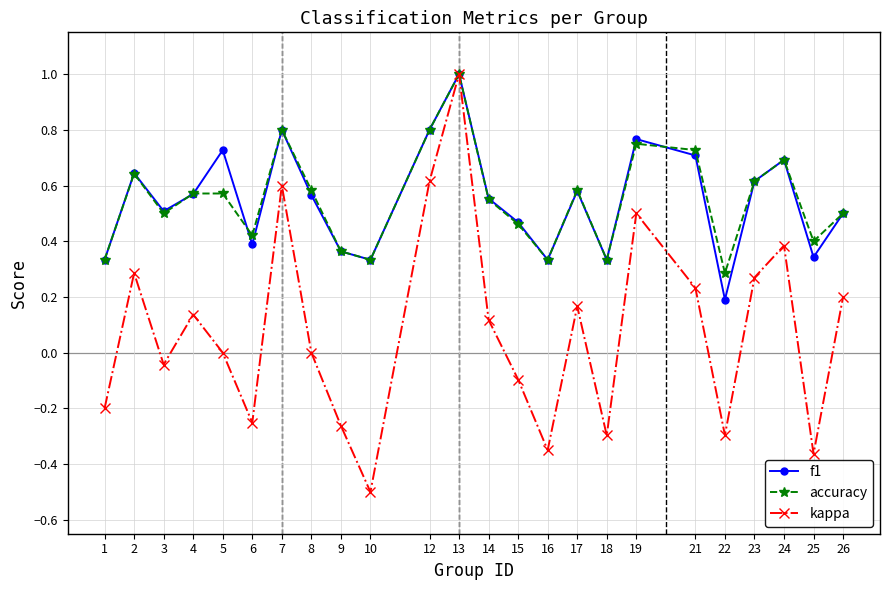

The f1 series shows 0.3 at 25. True or false?

True